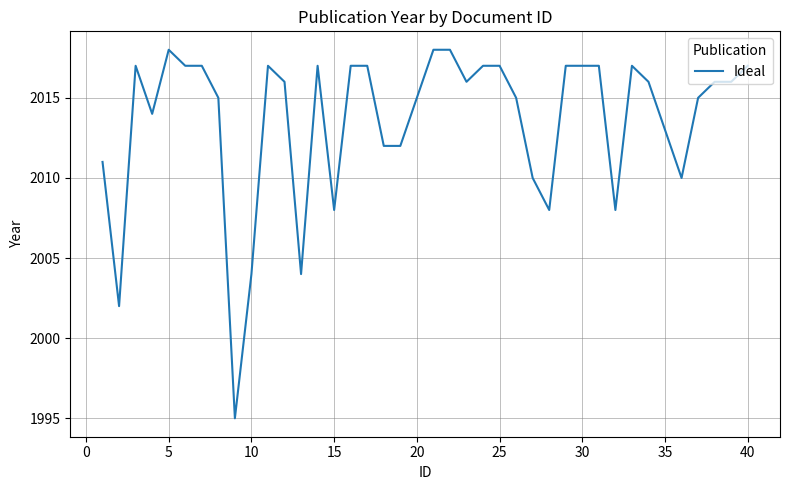

What is the minimum value shown in the chart?

1995